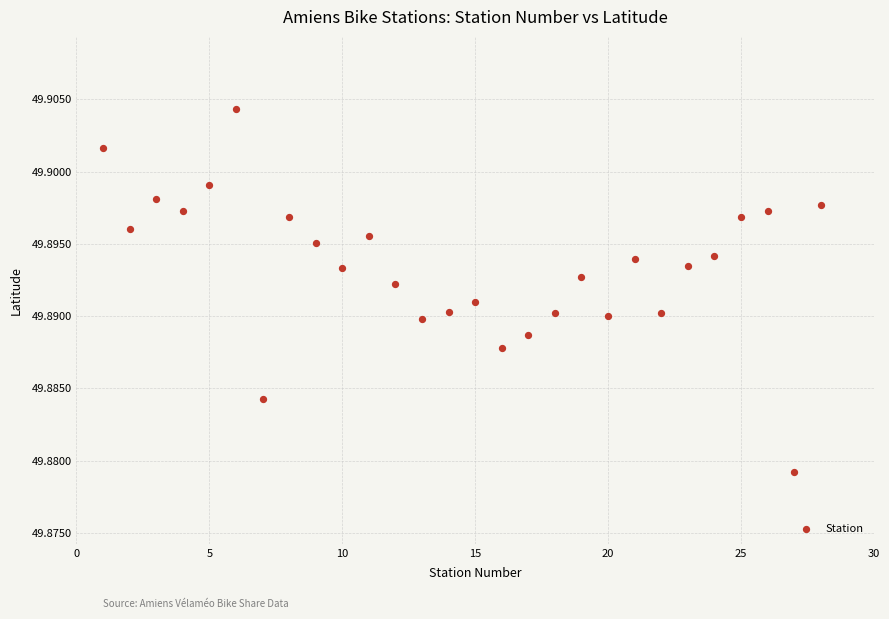

What is the range of X values (max minus min)?

27.0